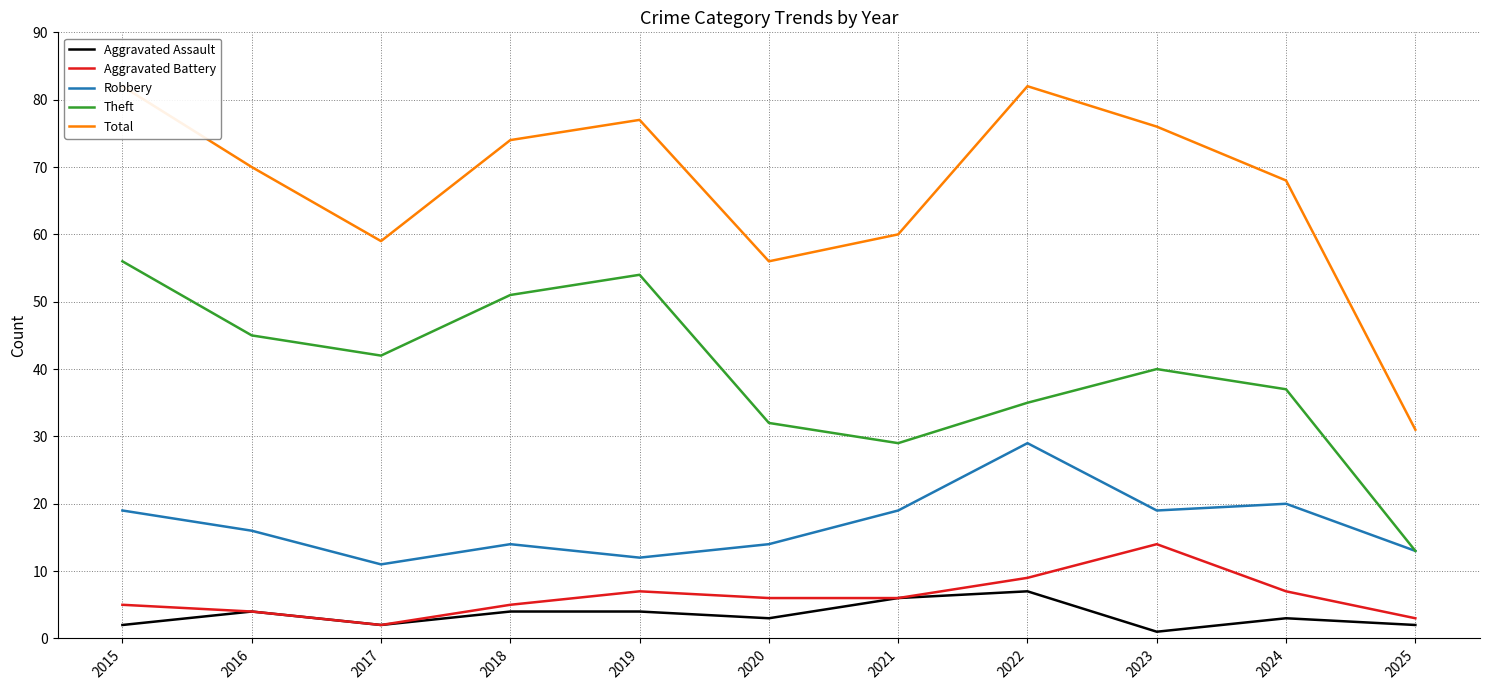

Reading left to right, extract all data points from this chart.

Aggravated Assault: 2015=2	2016=4	2017=2	2018=4	2019=4	2020=3	2021=6	2022=7	2023=1	2024=3	2025=2
Aggravated Battery: 2015=5	2016=4	2017=2	2018=5	2019=7	2020=6	2021=6	2022=9	2023=14	2024=7	2025=3
Robbery: 2015=19	2016=16	2017=11	2018=14	2019=12	2020=14	2021=19	2022=29	2023=19	2024=20	2025=13
Theft: 2015=56	2016=45	2017=42	2018=51	2019=54	2020=32	2021=29	2022=35	2023=40	2024=37	2025=13
Total: 2015=82	2016=70	2017=59	2018=74	2019=77	2020=56	2021=60	2022=82	2023=76	2024=68	2025=31